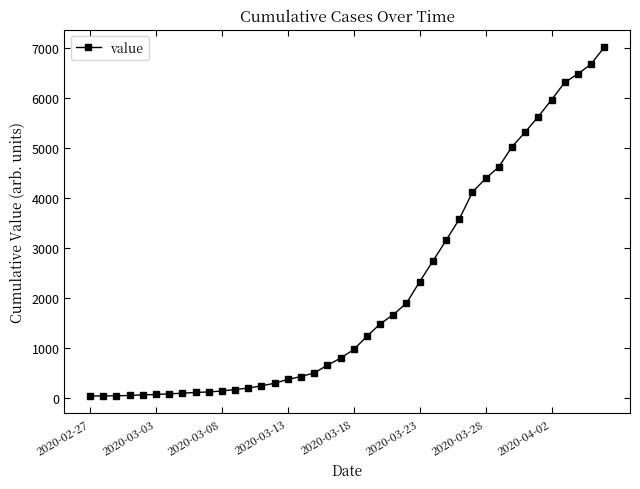

What is the maximum value shown in the chart?

7017